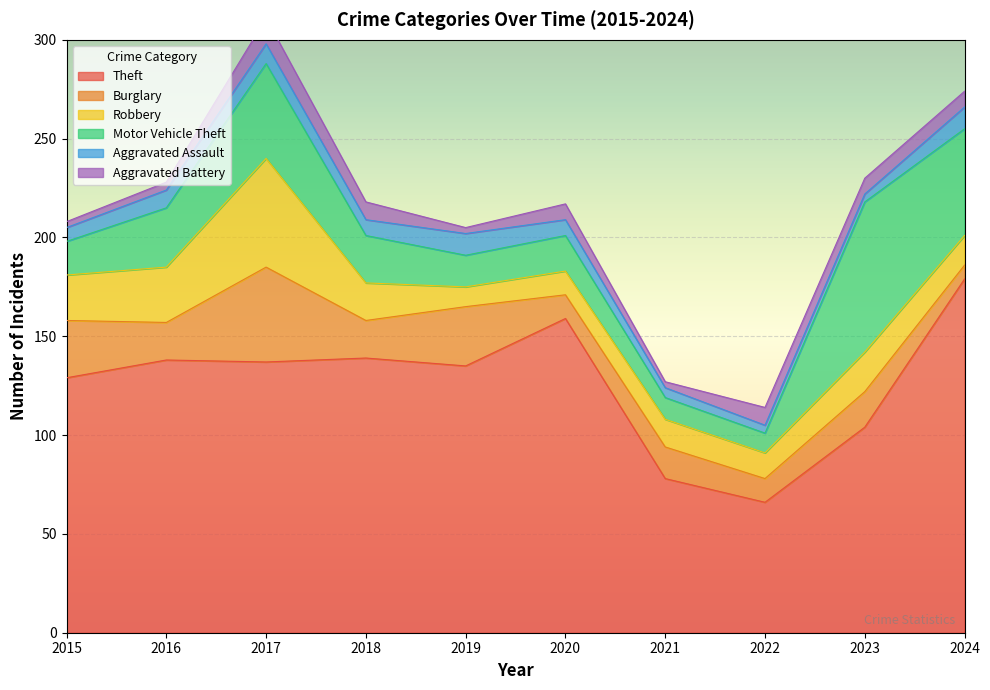

At which label does Aggravated Battery first exceed 8?

2017